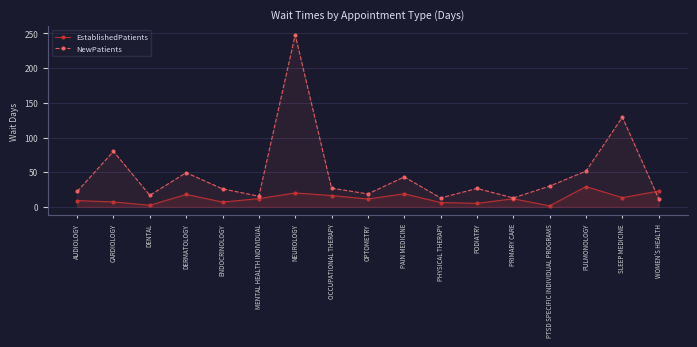

Reading right to left, extract all data points from this chart.

EstablishedPatients: WOMEN'S HEALTH=22.8	SLEEP MEDICINE=13.3	PULMONOLOGY=29.3	PTSD SPECIFIC INDIVIDUAL PROGRAMS=1.5	PRIMARY CARE=11.7	PODIATRY=5.1	PHYSICAL THERAPY=6.3	PAIN MEDICINE=18.9	OPTOMETRY=11.4	OCCUPATIONAL THERAPY=16.4	NEUROLOGY=20.1	MENTAL HEALTH INDIVIDUAL=11.9	ENDOCRINOLOGY=7.0	DERMATOLOGY=18.0	DENTAL=2.3	CARDIOLOGY=7.2	AUDIOLOGY=9.1
NewPatients: WOMEN'S HEALTH=11.7	SLEEP MEDICINE=129.3	PULMONOLOGY=51.6	PTSD SPECIFIC INDIVIDUAL PROGRAMS=30.0	PRIMARY CARE=12.9	PODIATRY=26.6	PHYSICAL THERAPY=12.9	PAIN MEDICINE=43.2	OPTOMETRY=18.7	OCCUPATIONAL THERAPY=27.0	NEUROLOGY=247.8	MENTAL HEALTH INDIVIDUAL=15.4	ENDOCRINOLOGY=26.0	DERMATOLOGY=49.3	DENTAL=16.7	CARDIOLOGY=80.0	AUDIOLOGY=22.2